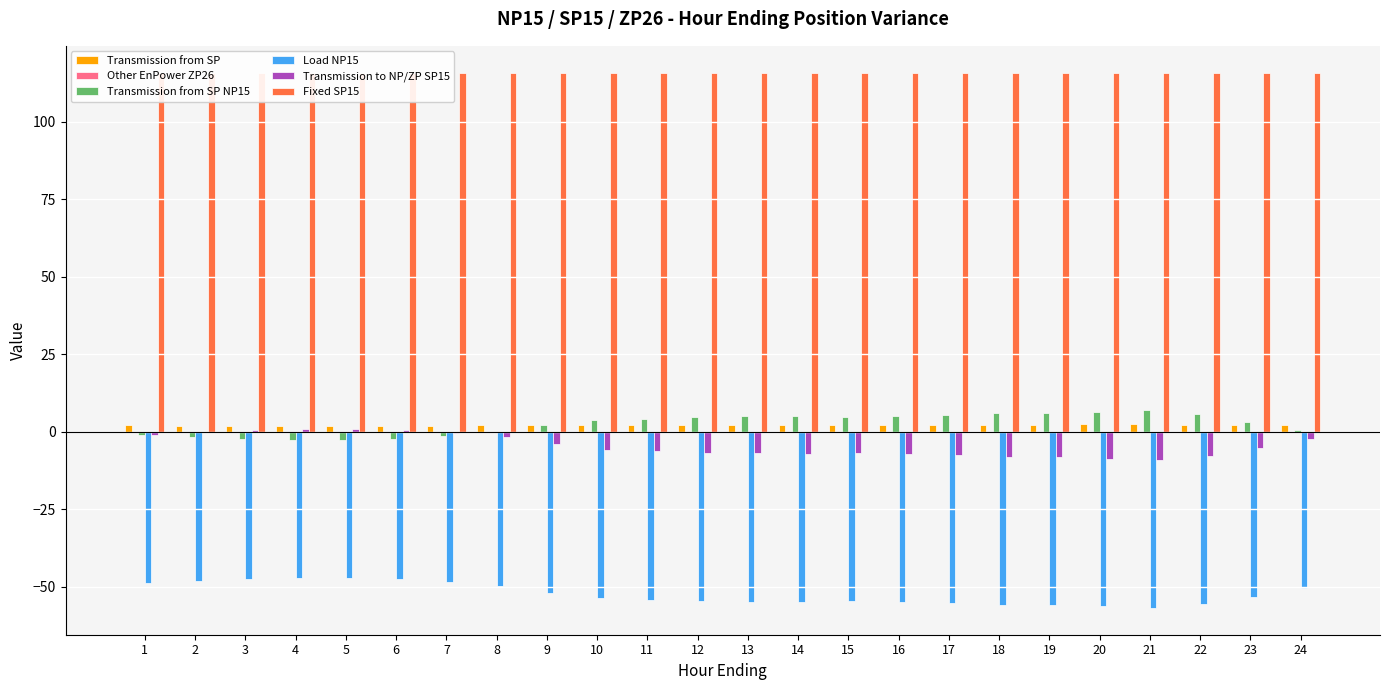

What is the sum of the Transmission to NP/ZP SP15 values at 10 and 3?

-5.4